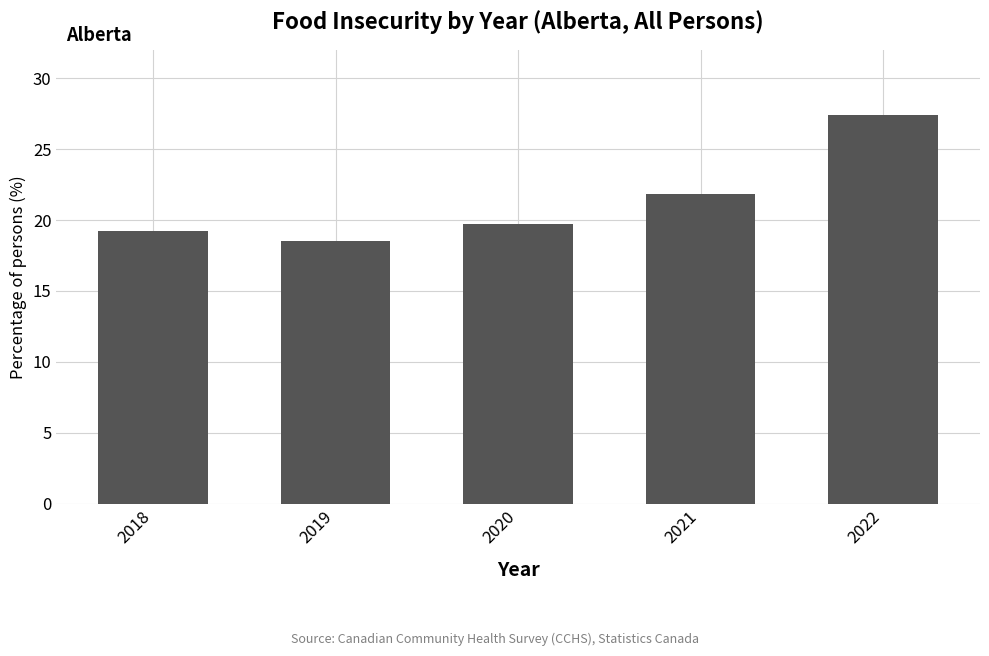

What is the value of the 5th bar from the left?

27.4